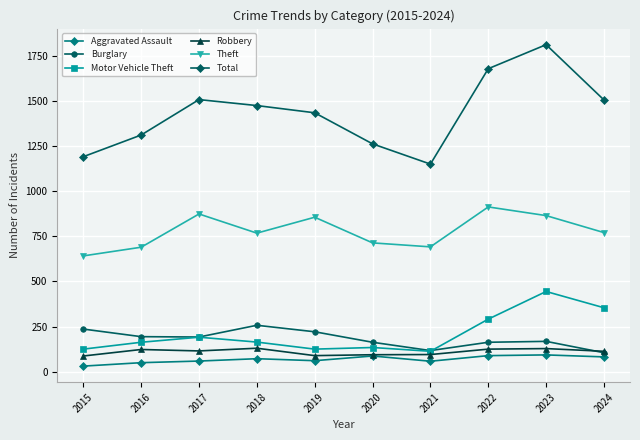

Which series has the widest spread of values?

Total